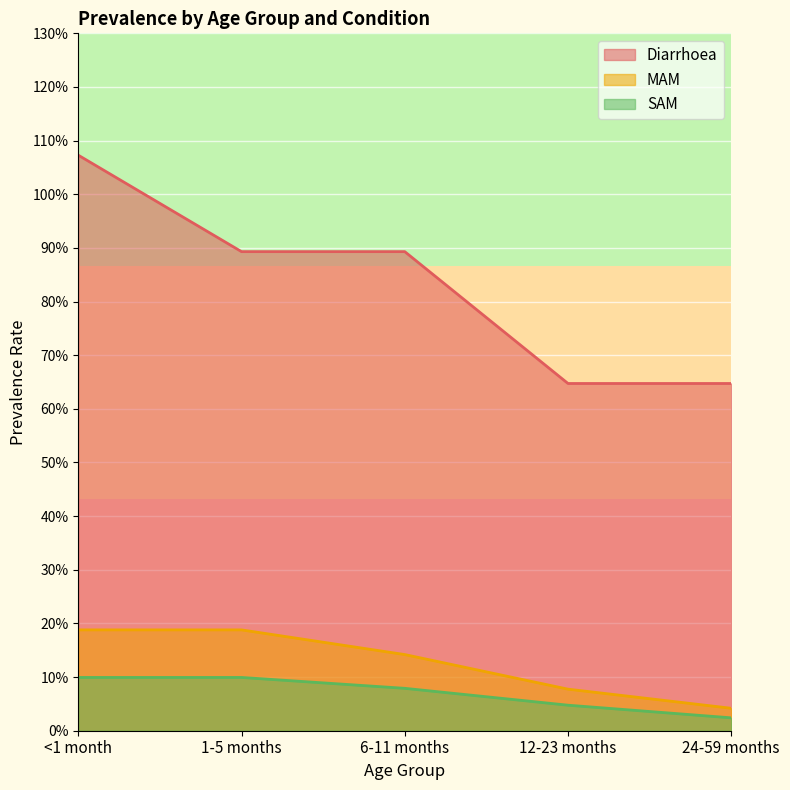

Which series has the widest spread of values?

Diarrhoea